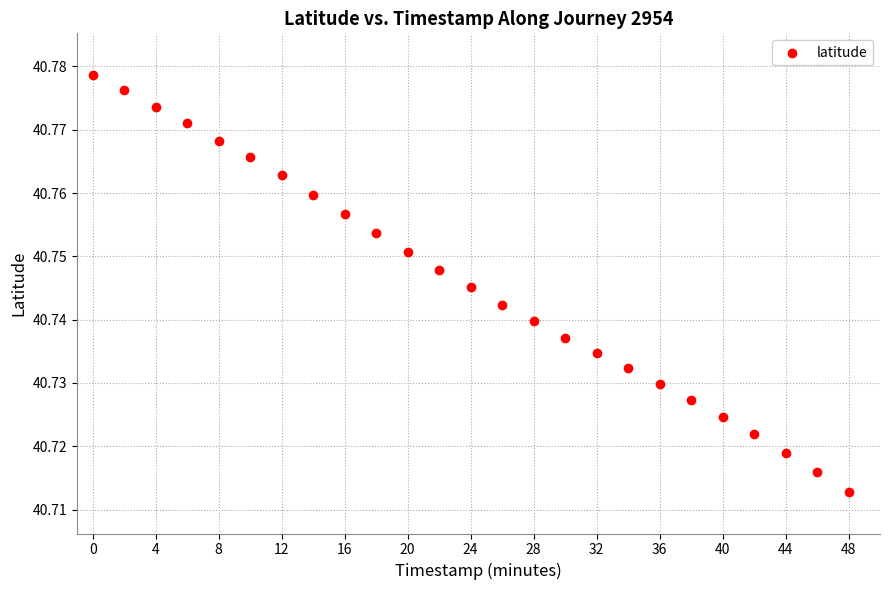

What is the range of X values (max minus min)?

48.0